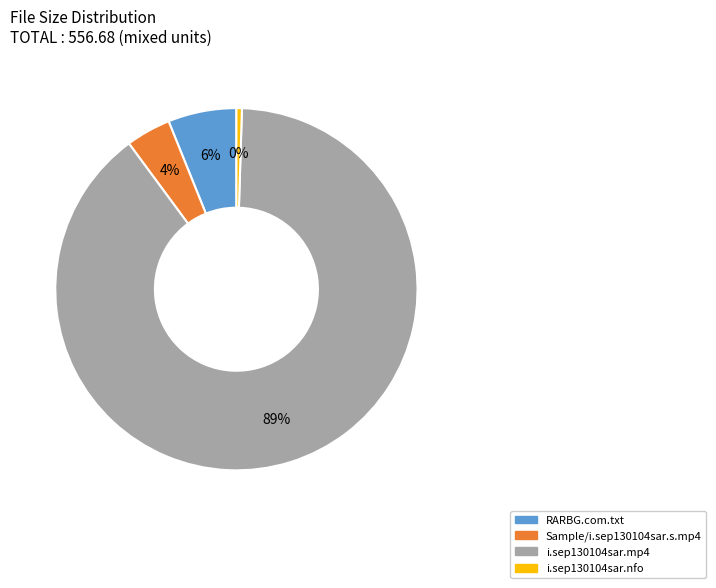

Which has a higher value, RARBG.com.txt or i.sep130104sar.nfo?

RARBG.com.txt